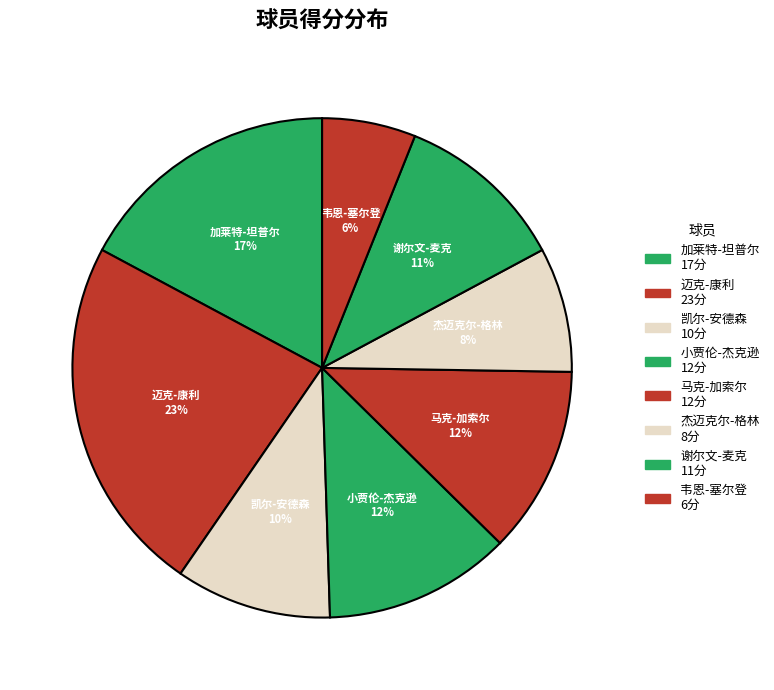

Is 韦恩-塞尔登 the majority of the pie?

No